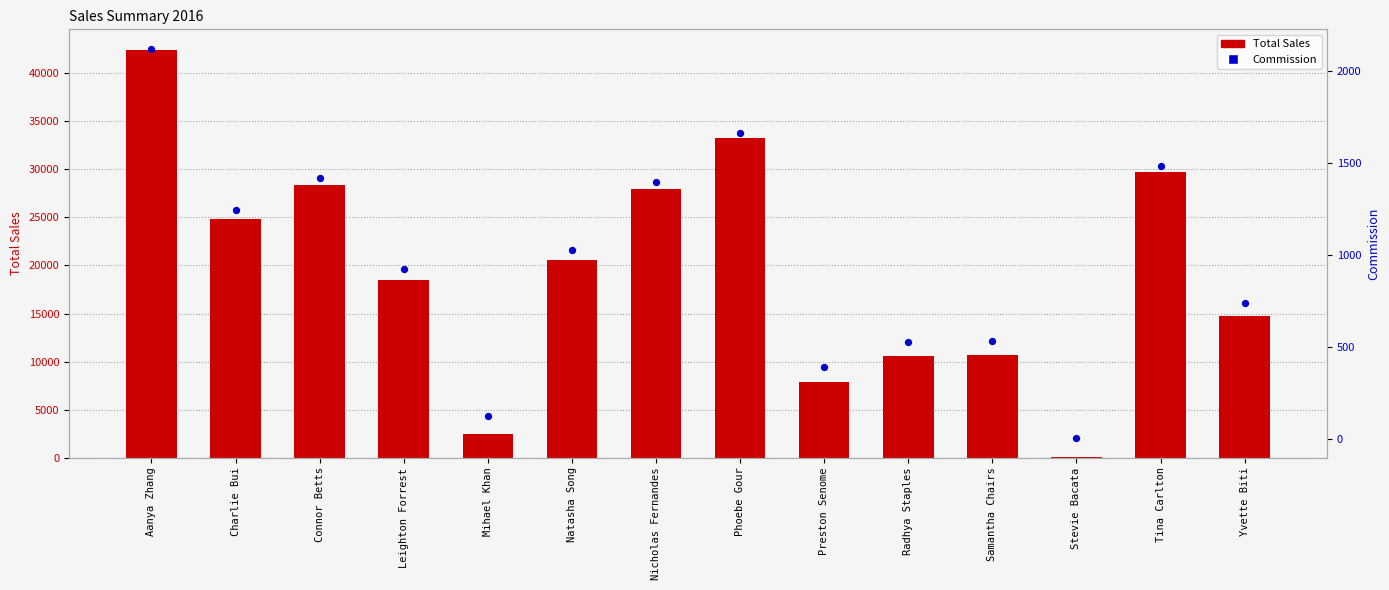

Which series reaches the maximum Y coordinate?

Total Sales